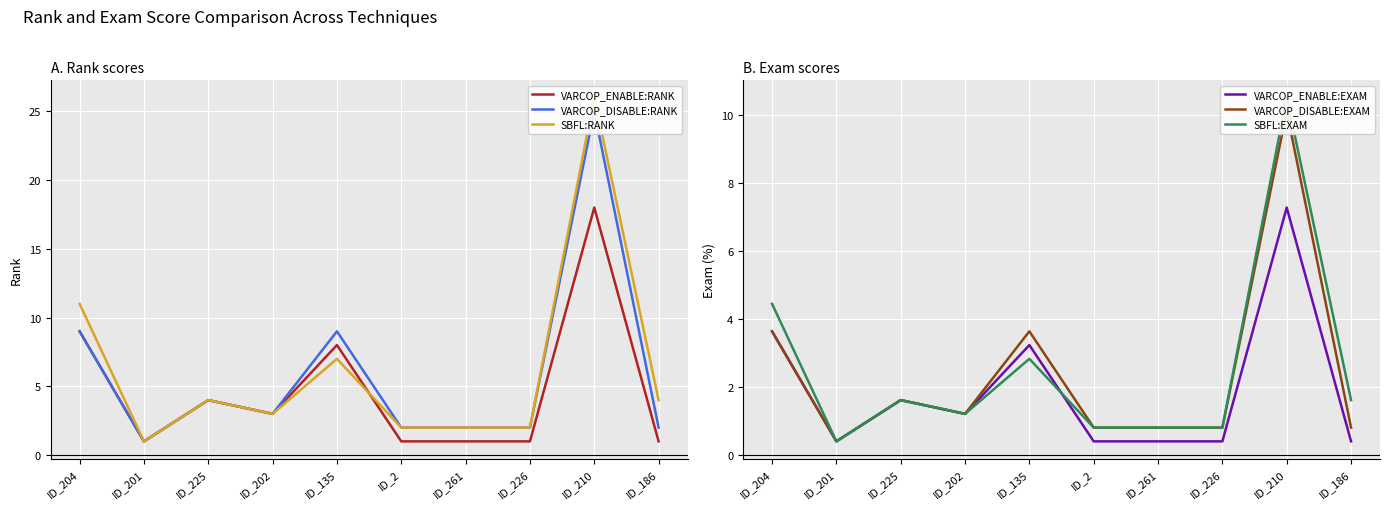

Reading left to right, list all the values displayed in this chart.

VARCOP_ENABLE:RANK: ID_204=9.0	ID_201=1.0	ID_225=4.0	ID_202=3.0	ID_135=8.0	ID_2=1.0	ID_261=1.0	ID_226=1.0	ID_210=18.0	ID_186=1.0
VARCOP_DISABLE:RANK: ID_204=9.0	ID_201=1.0	ID_225=4.0	ID_202=3.0	ID_135=9.0	ID_2=2.0	ID_261=2.0	ID_226=2.0	ID_210=25.0	ID_186=2.0
SBFL:RANK: ID_204=11.0	ID_201=1.0	ID_225=4.0	ID_202=3.0	ID_135=7.0	ID_2=2.0	ID_261=2.0	ID_226=2.0	ID_210=26.0	ID_186=4.0
VARCOP_ENABLE:EXAM: ID_204=3.6	ID_201=0.4	ID_225=1.6	ID_202=1.2	ID_135=3.2	ID_2=0.4	ID_261=0.4	ID_226=0.4	ID_210=7.3	ID_186=0.4
VARCOP_DISABLE:EXAM: ID_204=3.6	ID_201=0.4	ID_225=1.6	ID_202=1.2	ID_135=3.6	ID_2=0.8	ID_261=0.8	ID_226=0.8	ID_210=10.1	ID_186=0.8
SBFL:EXAM: ID_204=4.5	ID_201=0.4	ID_225=1.6	ID_202=1.2	ID_135=2.8	ID_2=0.8	ID_261=0.8	ID_226=0.8	ID_210=10.5	ID_186=1.6